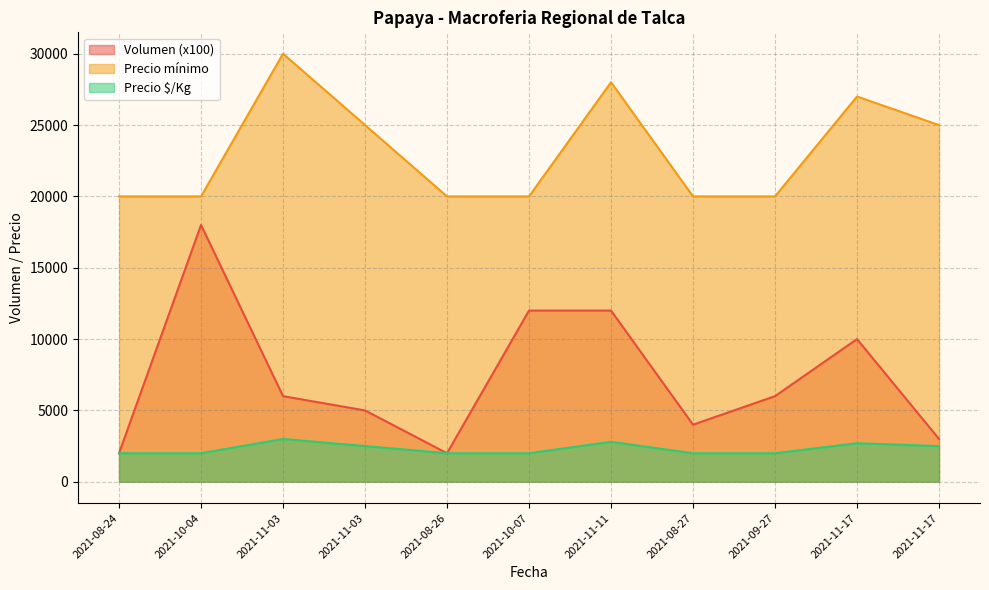

Rank the series by their maximum value, from lowest to highest.

Precio $/Kg, Volumen (x100), Precio mínimo